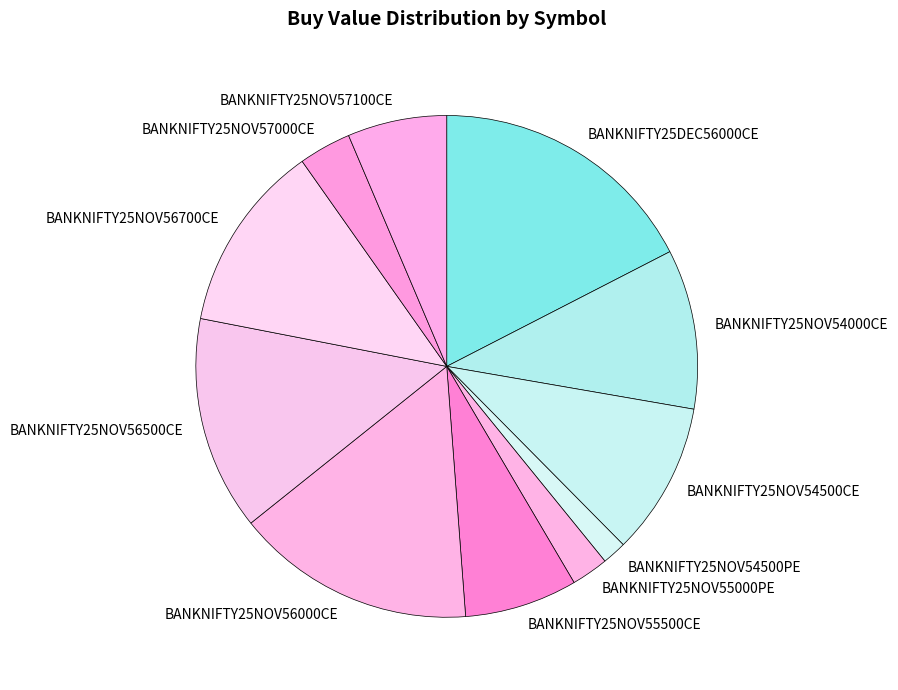

Is BANKNIFTY25NOV57100CE the majority of the pie?

No